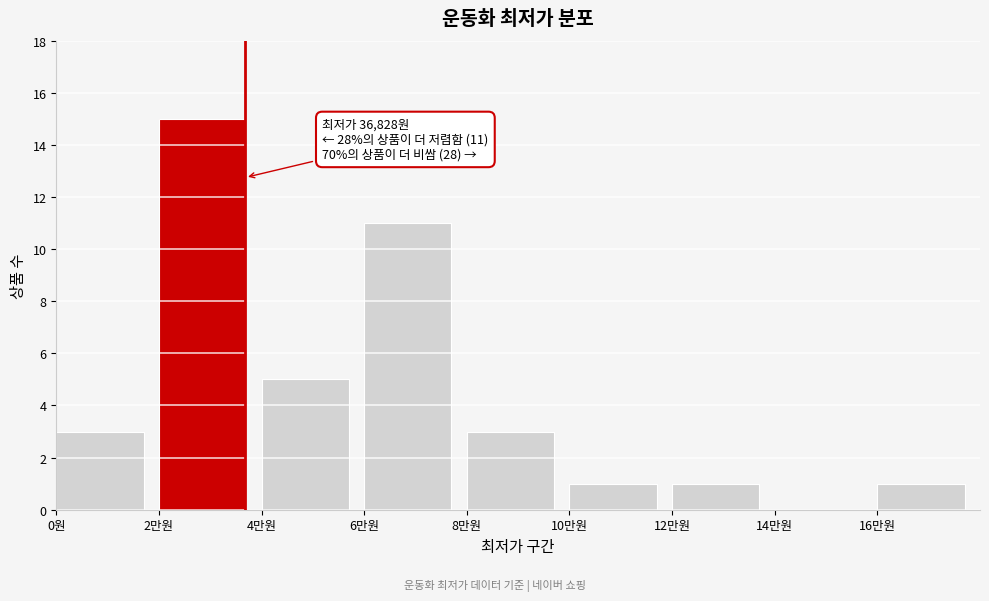

Reading right to left, list all the values displayed in this chart.

16만원=1	14만원=0	12만원=1	10만원=1	8만원=3	6만원=11	4만원=5	2만원=15	0원=3